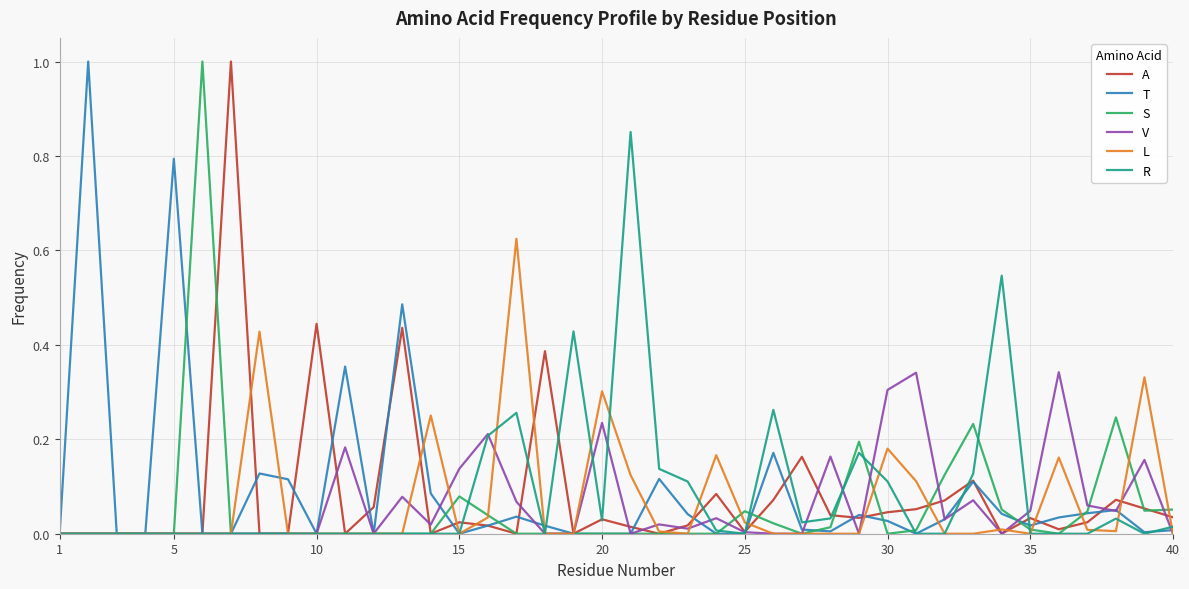

True or false: T and V cross at least once.

True